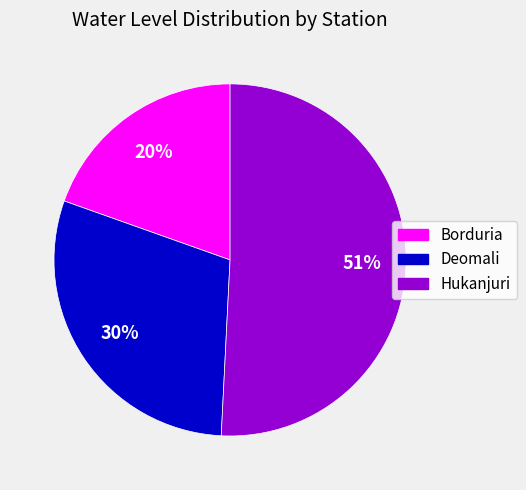

Approximately how many times larger is the value at Hukanjuri compared to Deomali?

1.7